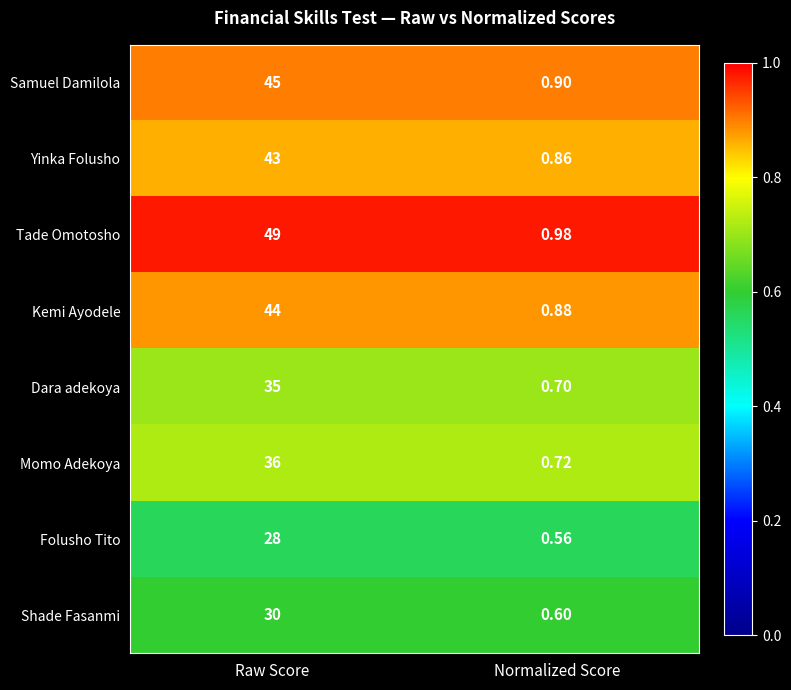

Which series changed the most between Raw Score and Normalized Score?

Tade Omotosho